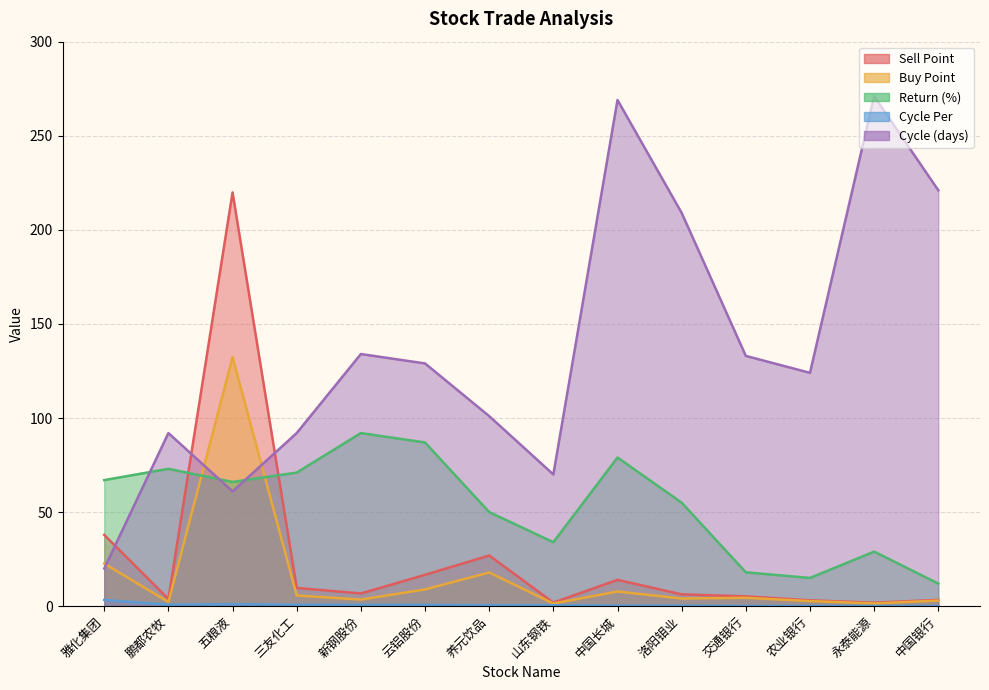

What is the maximum value shown in the chart?

271.0